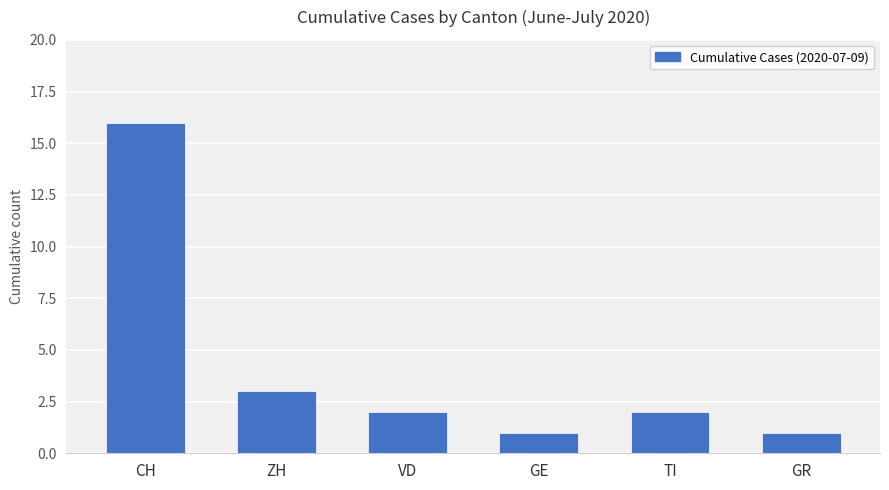

The value at CH is 3. True or false?

False